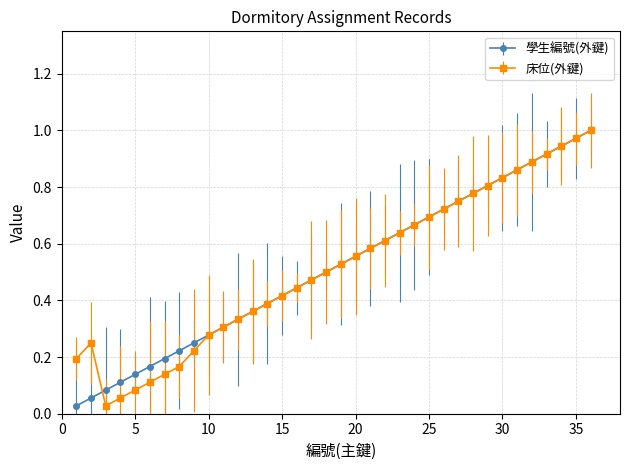

At how many categories does at least one series exceed 0?

36